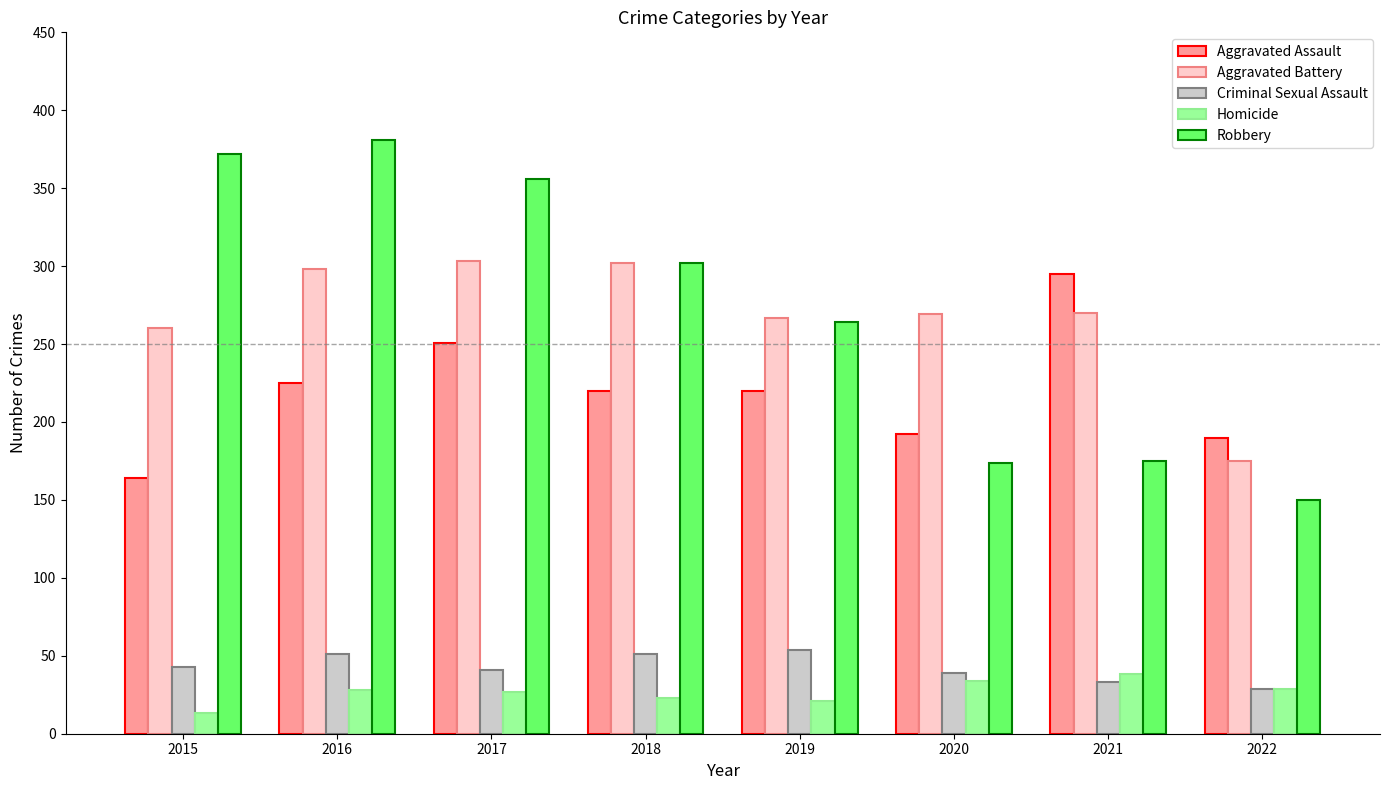

What are all the series names shown in the legend?

Aggravated Assault, Aggravated Battery, Criminal Sexual Assault, Homicide, Robbery